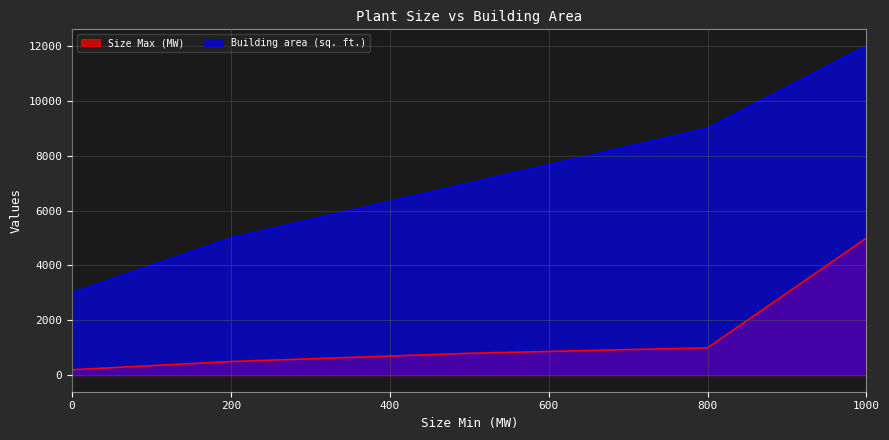

What are all the series names shown in the legend?

Size Max (MW), Building area (sq. ft.)